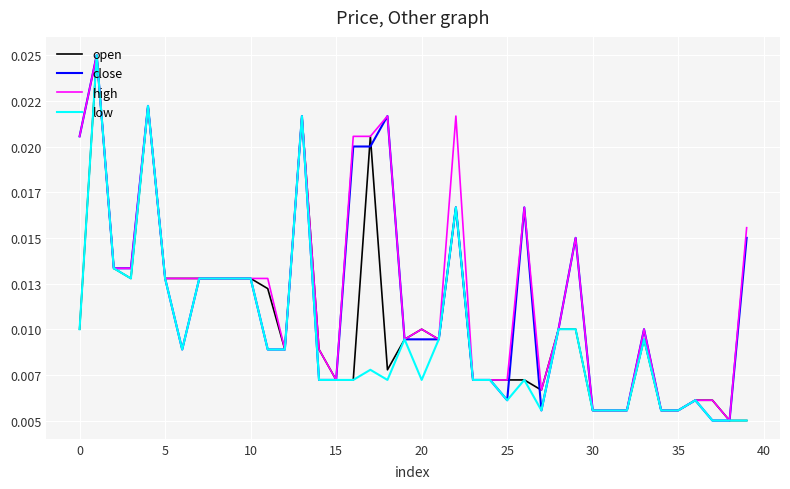

Does the chart have visible grid lines?

Yes